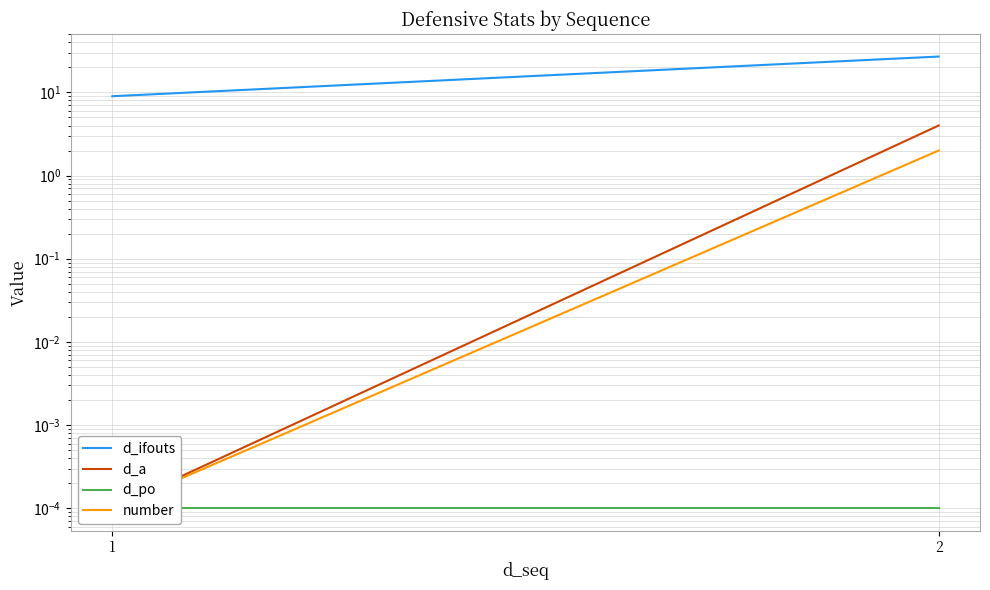

Which series has the widest spread of values?

d_ifouts